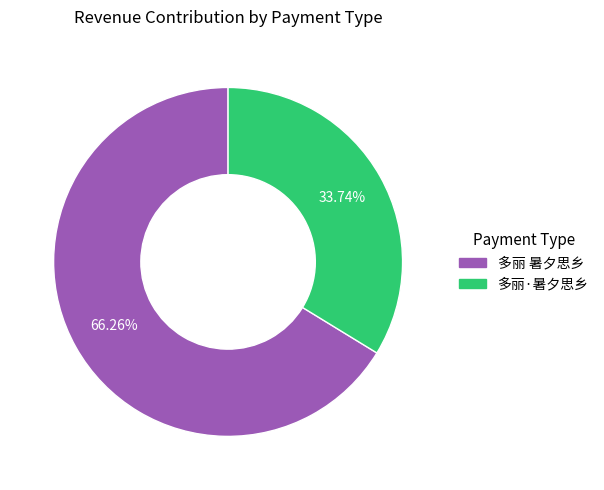

Is it true that 多丽·暑夕思乡 is 40% of the pie?

False